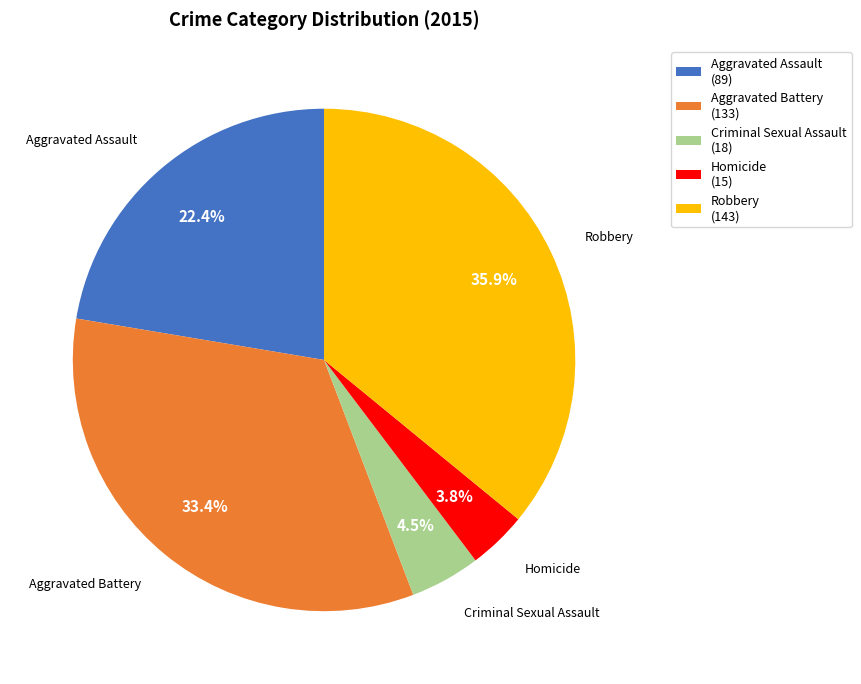

The Robbery slice represents 36% of the pie. True or false?

True